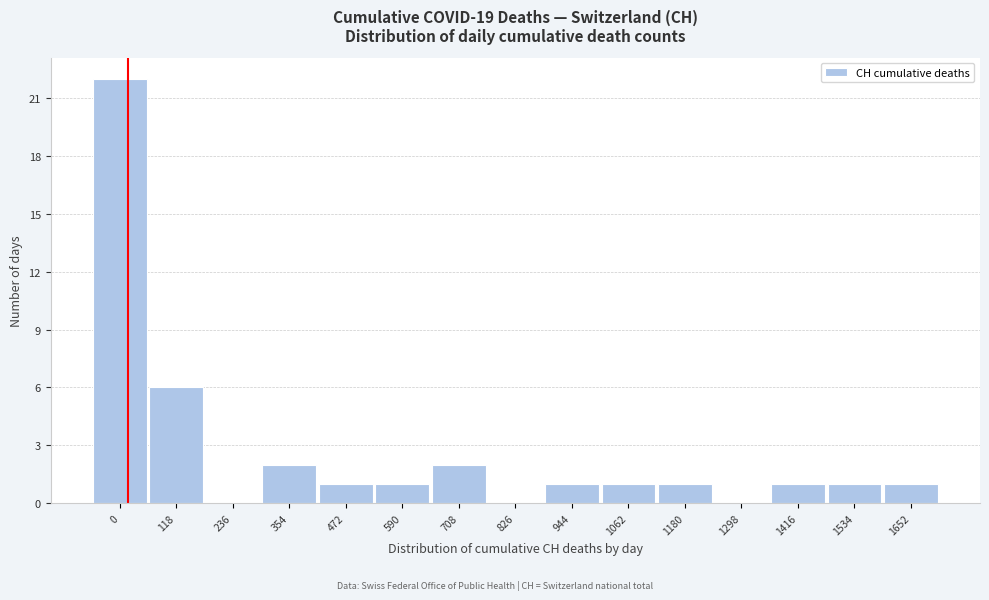

Reading left to right, transcribe all the data shown in this chart.

0=22	118=6	236=0	354=2	472=1	590=1	708=2	826=0	944=1	1062=1	1180=1	1298=0	1416=1	1534=1	1652=1